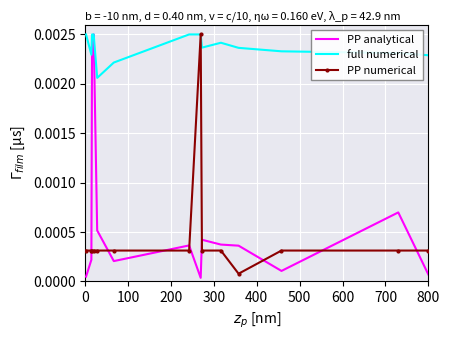

What are all the series names shown in the legend?

PP analytical, full numerical, PP numerical